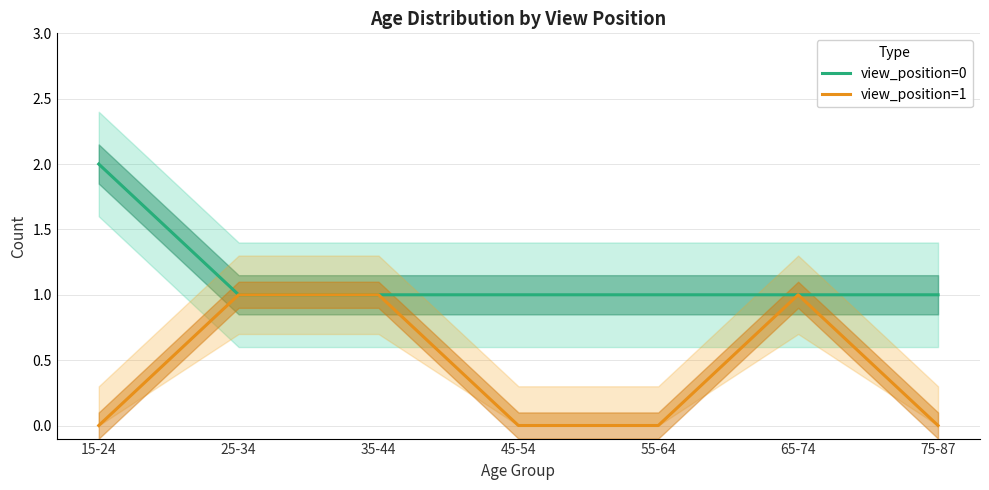

List the series in order of their overall mean, lowest first.

view_position=1, view_position=0